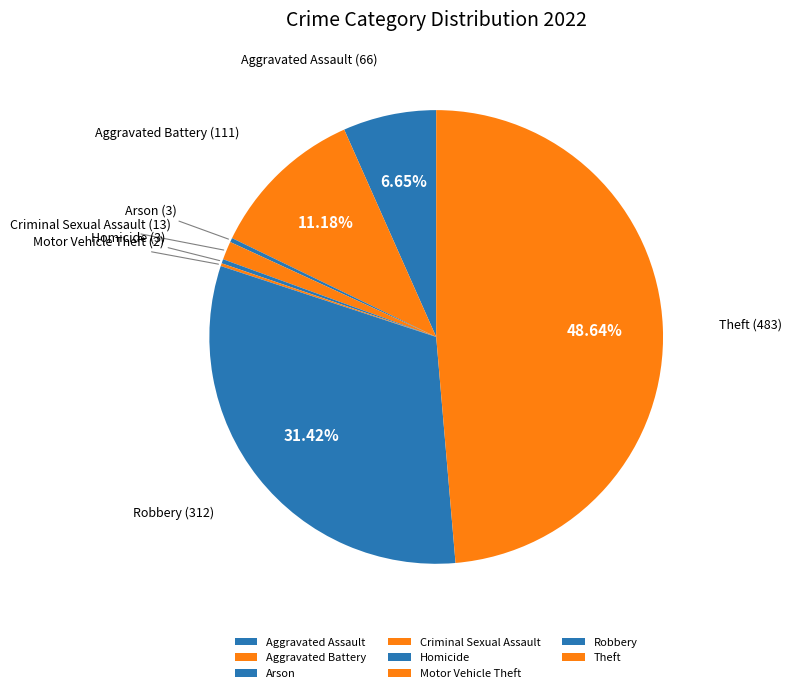

Combined, do Homicide and Aggravated Assault account for over 50%?

No